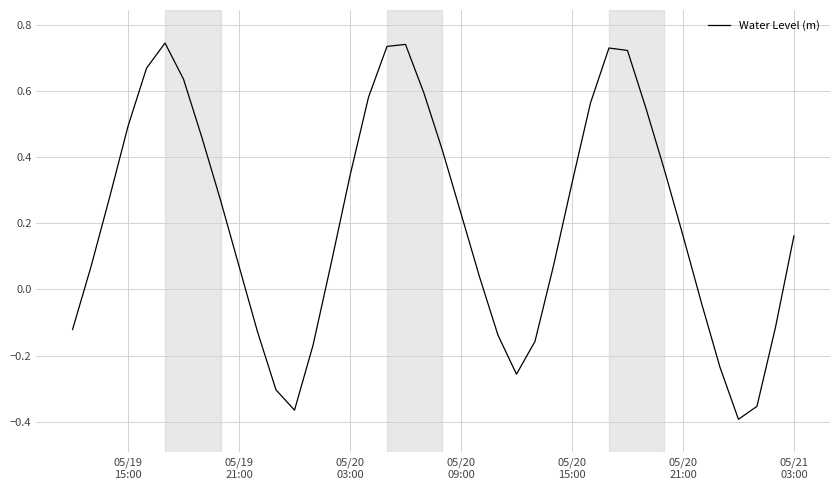

What is the difference between the maximum and minimum values?

1.1